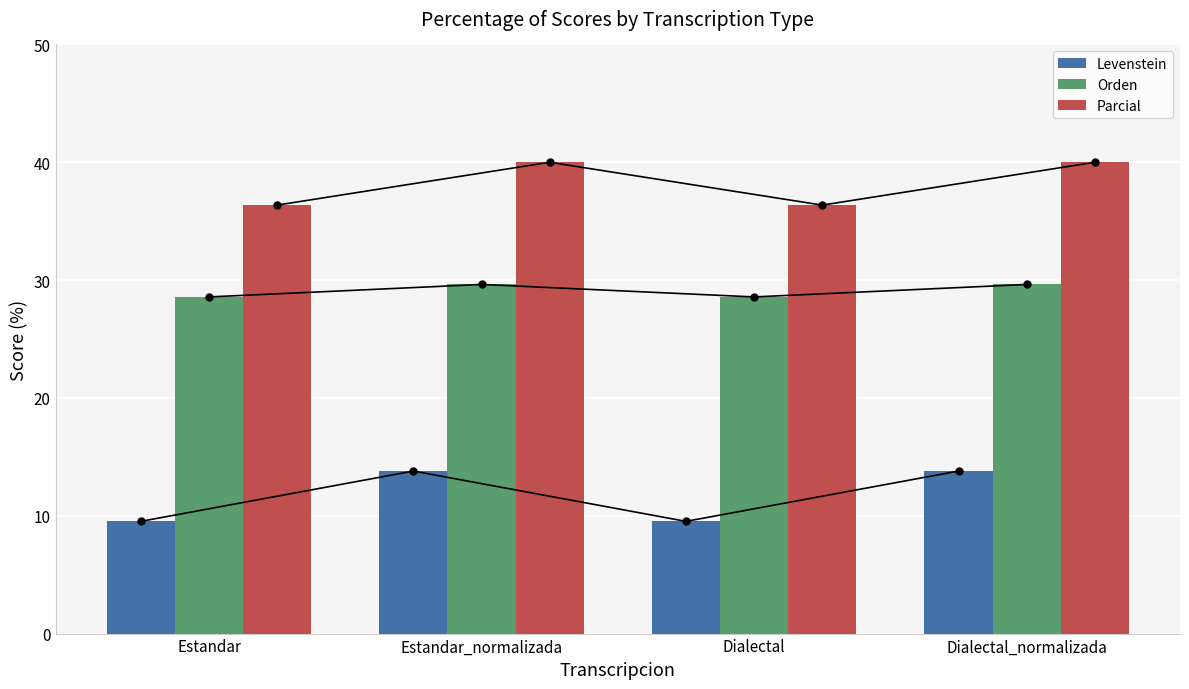

How many bars are there in total?

12